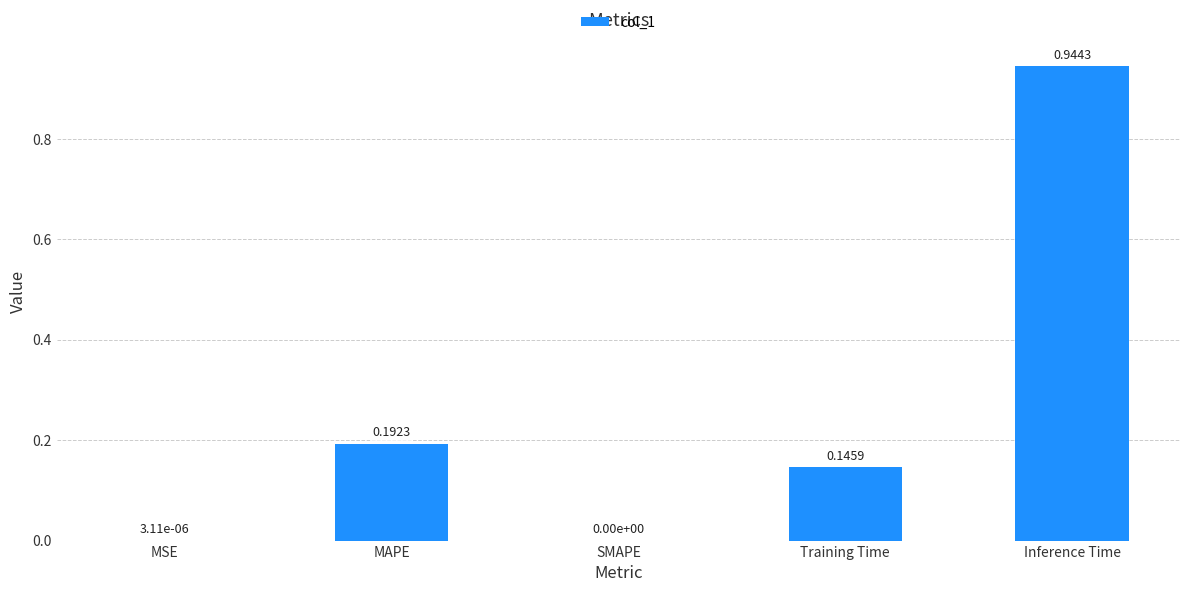

Are the bars grouped side by side (vs. stacked)?

No